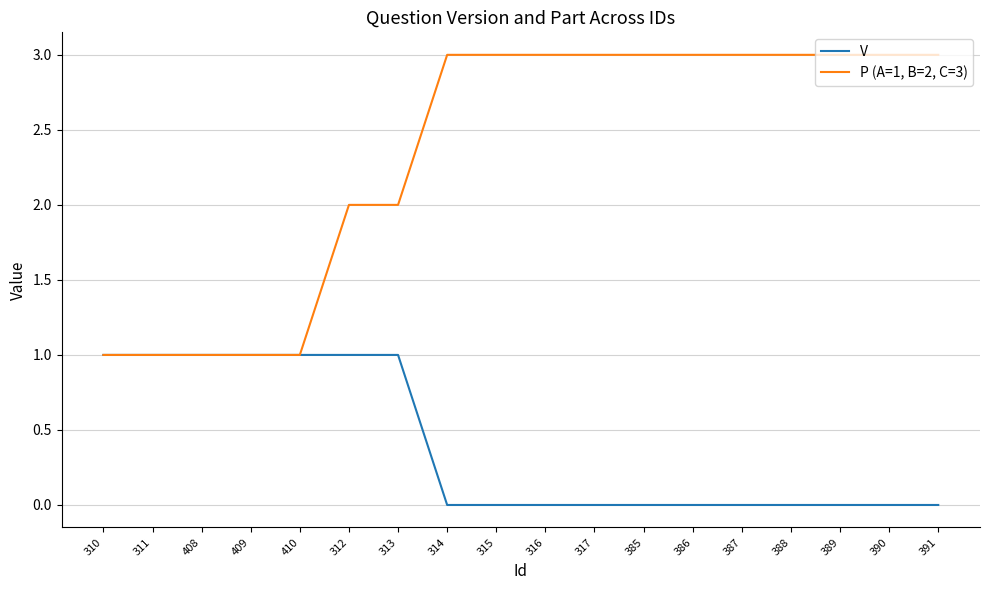

How many lines are shown in the chart?

2